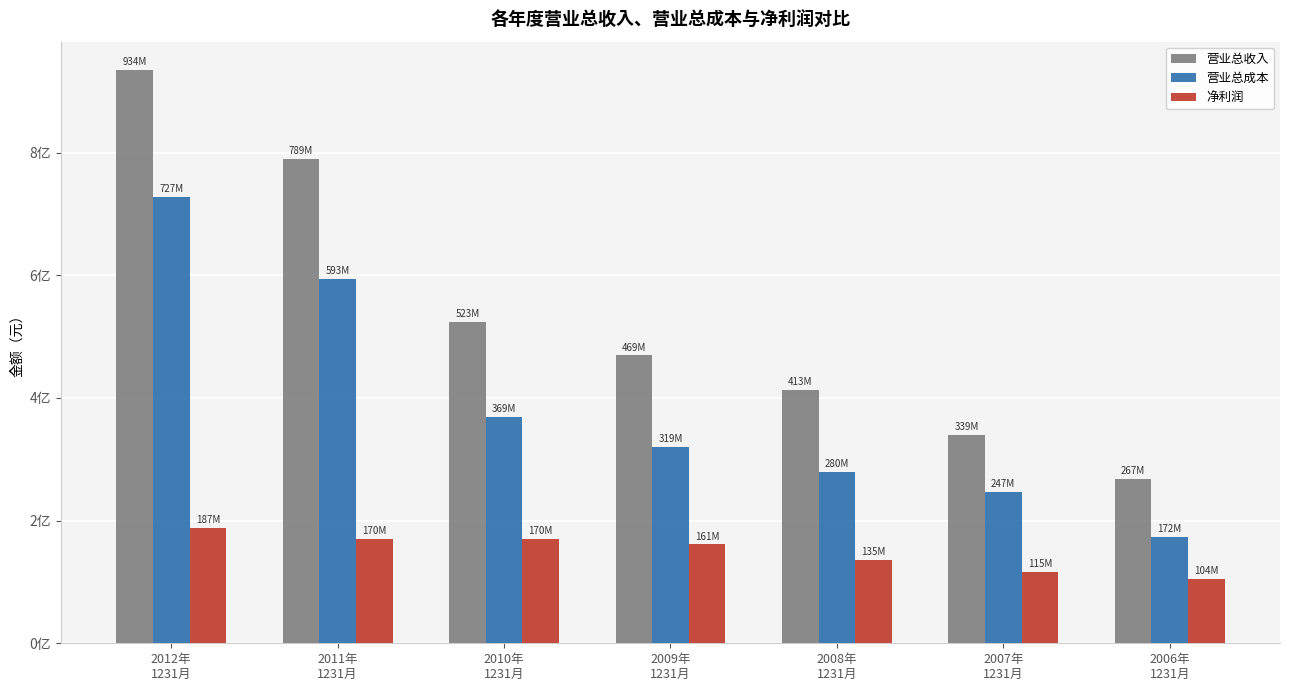

What is the value of the 营业总成本 bar at the 7th from the left?

172770000